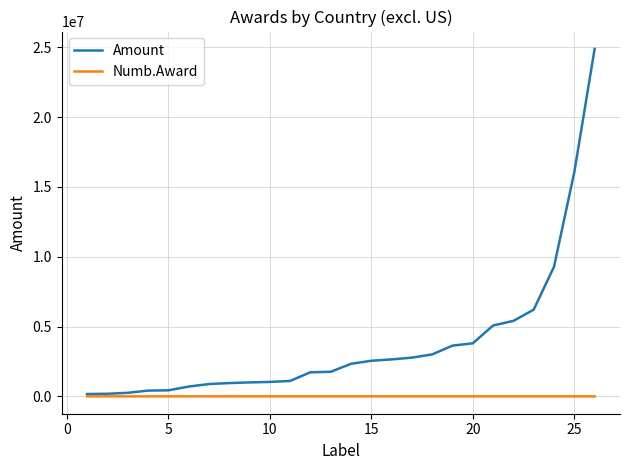

Which series has the largest total across all categories?

Amount